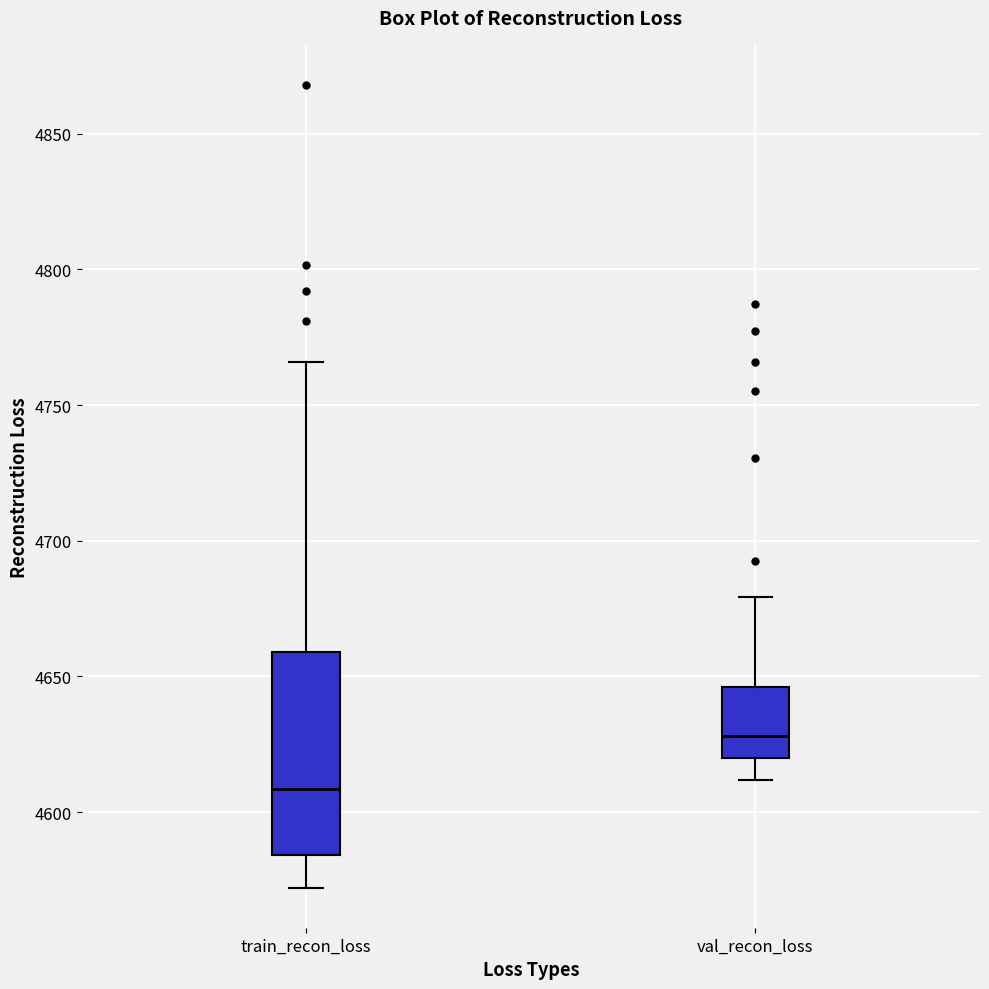

Reading left to right, transcribe this box plot: for each box, give where its median line is, the range the box spans, and where its two whiskers end, as read against the y-axis. The values are not printed on the chart, so give them approximately, as read against the axis.

train_recon_loss: median 4610, box 4585 to 4660, whiskers 4570 to 4765
val_recon_loss: median 4630, box 4620 to 4645, whiskers 4610 to 4680